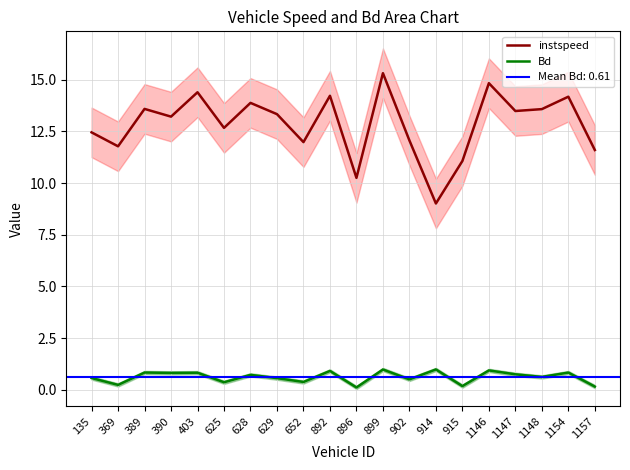

Where is the first local minimum for instspeed?

369